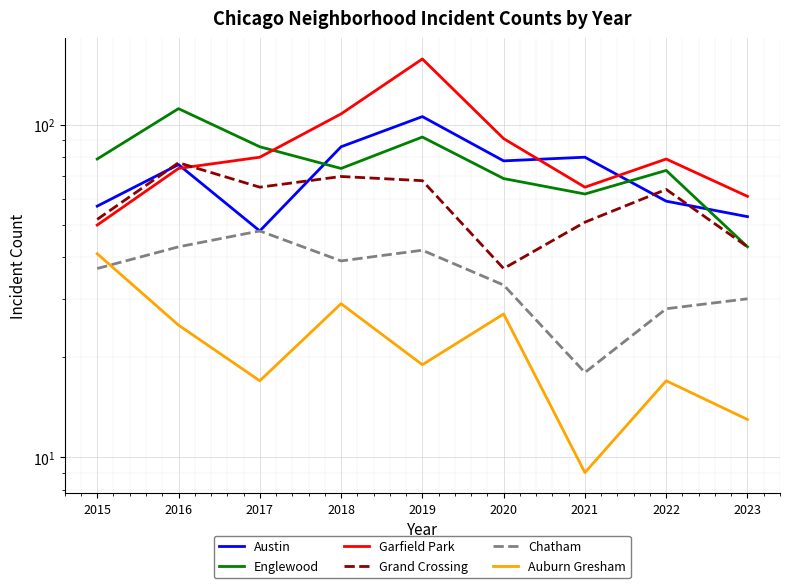

Which series has the largest total across all categories?

Garfield Park